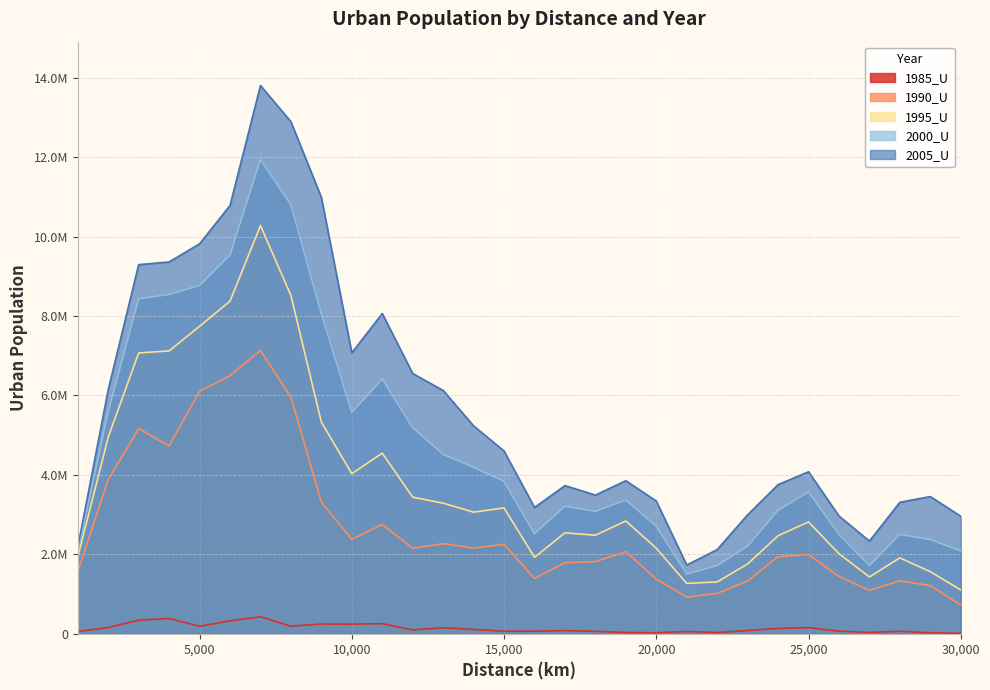

How many interior local valleys does the 2005_U series have?

5